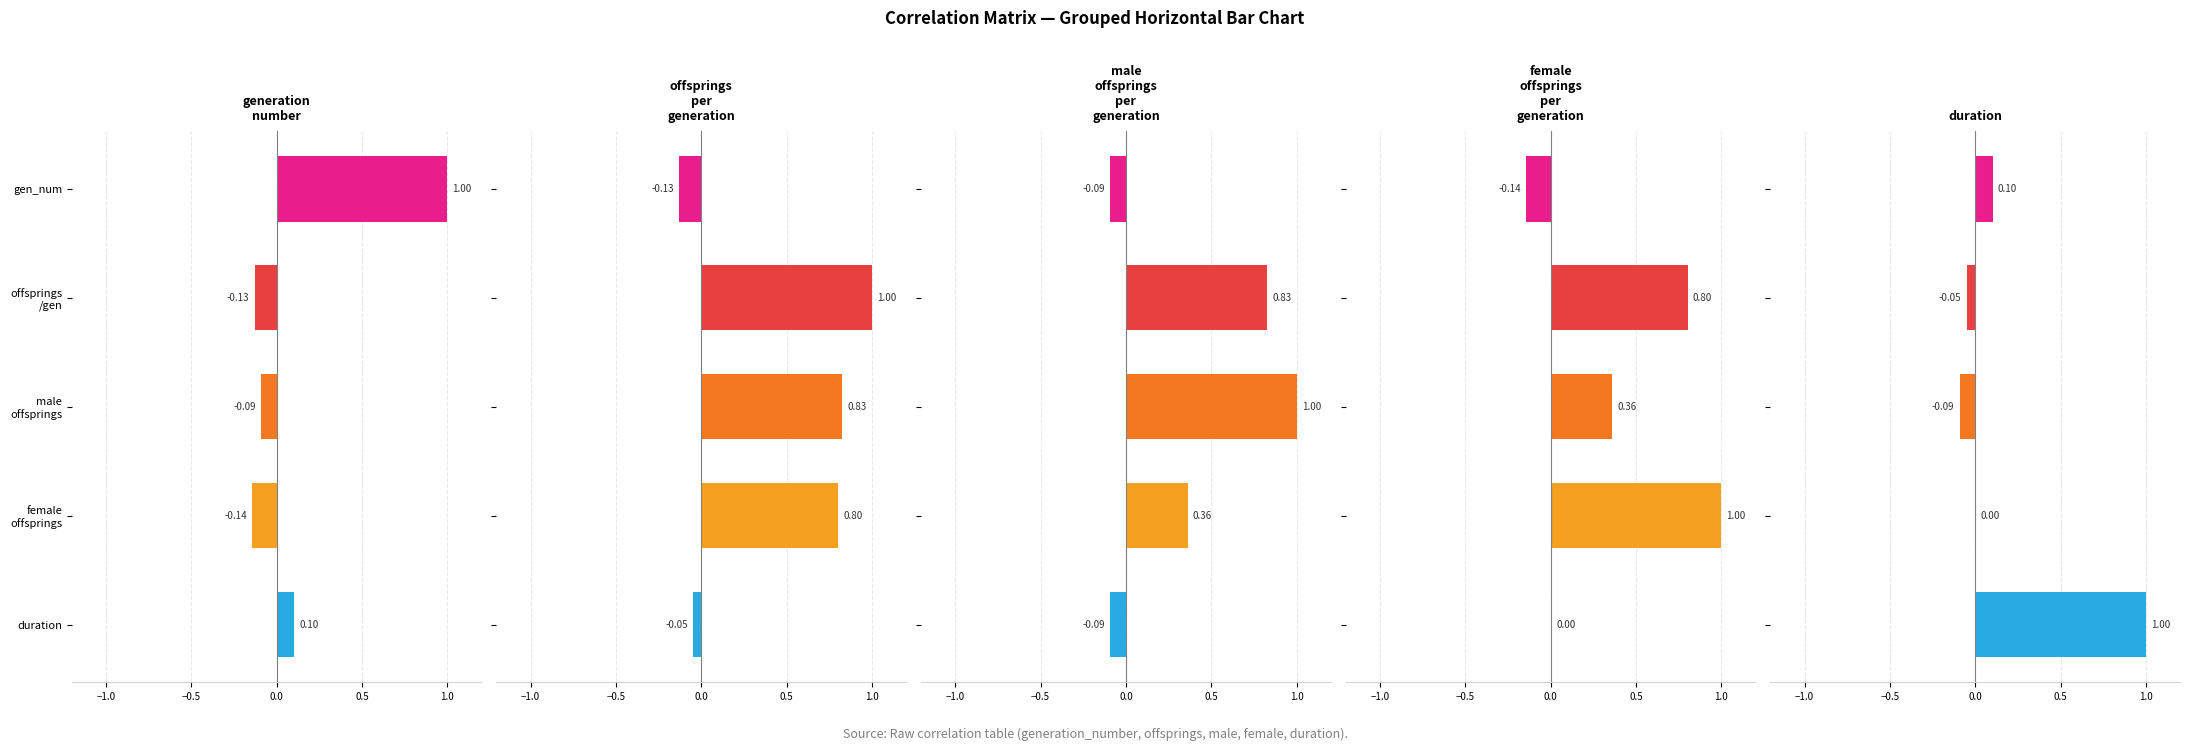

Rank the series at male offsprings from highest to lowest value.

male_offsprings_per_generation, offsprings_per_generation, female_offsprings_per_generation, generation_number, duration